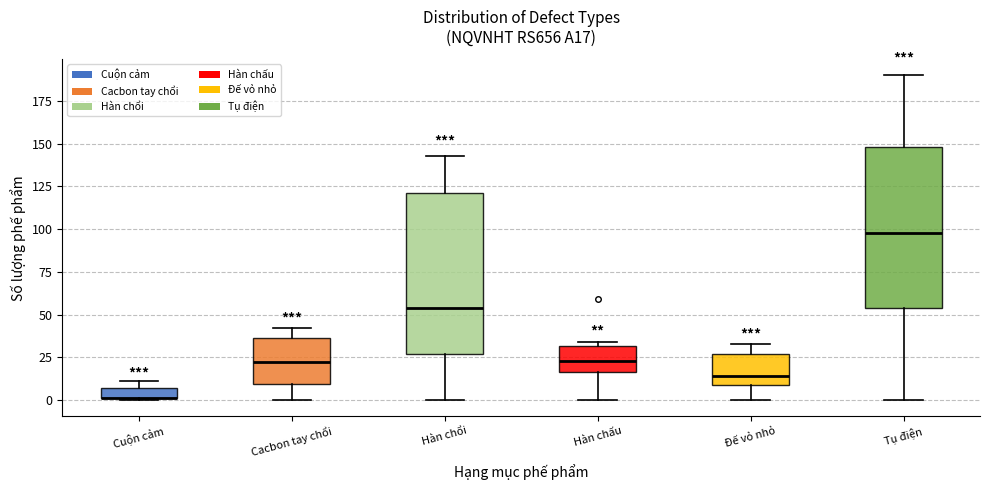

Where is the lower edge of the box for Đế vỏ nhỏ on the y-axis? The values are not printed on the chart, so give them approximately, as read against the axis.

10